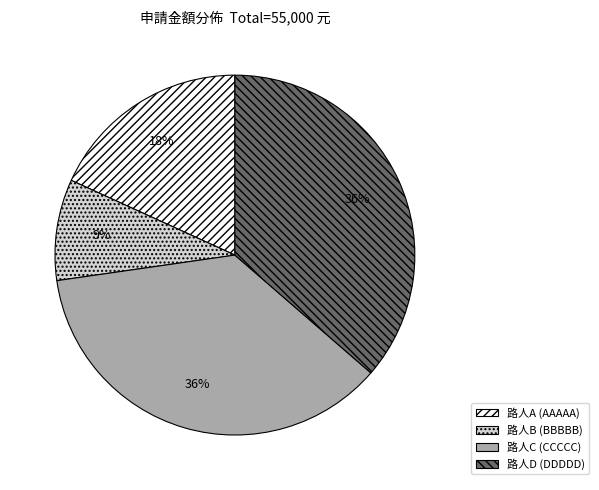

Which slice is the smallest?

路人B (BBBBB)